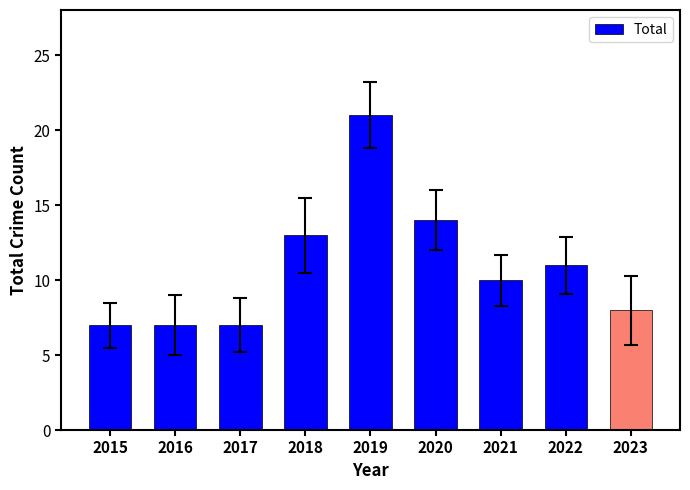

Count the number of data series in this chart.

1